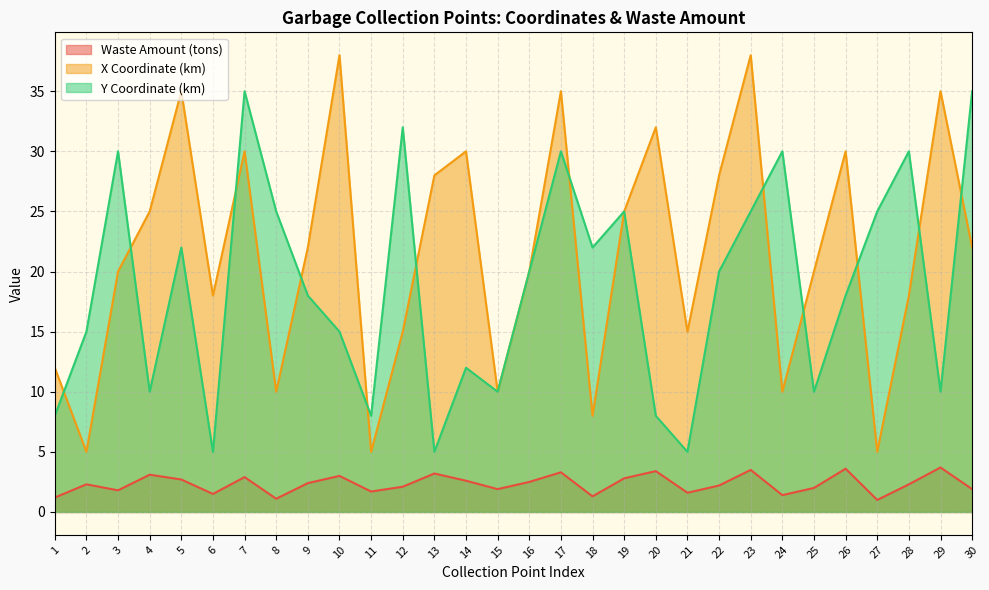

True or false: Waste Amount (tons) and X Coordinate (km) intersect in this chart.

False